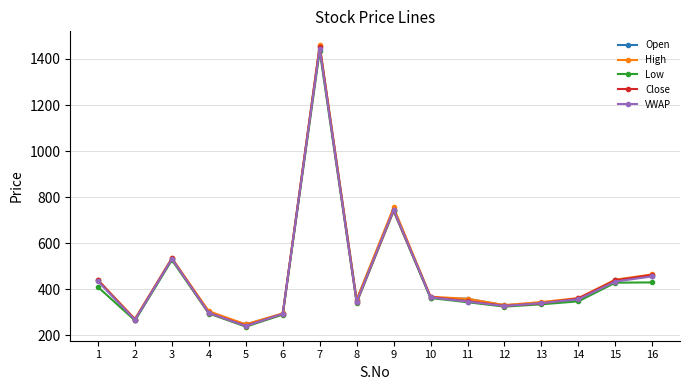

In Close, how many points are lower than both neighbors (excluding endpoints)?

4